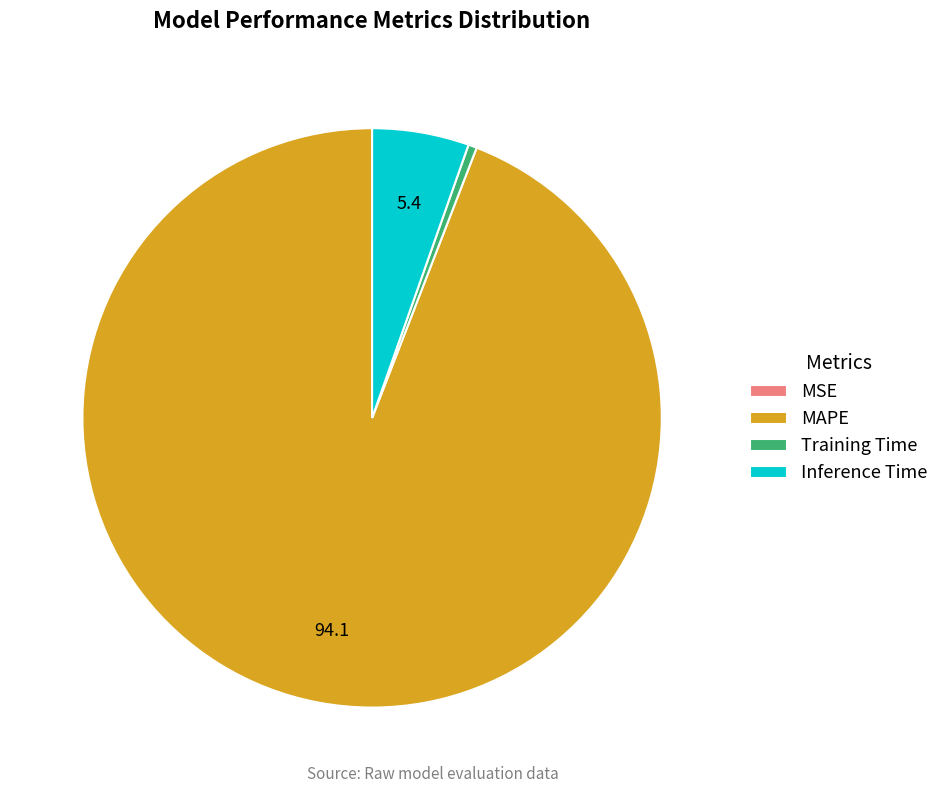

Which slice is the largest?

MAPE